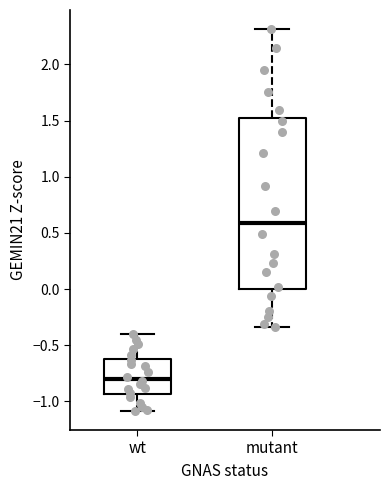

Which box's median line is the lowest?

wt